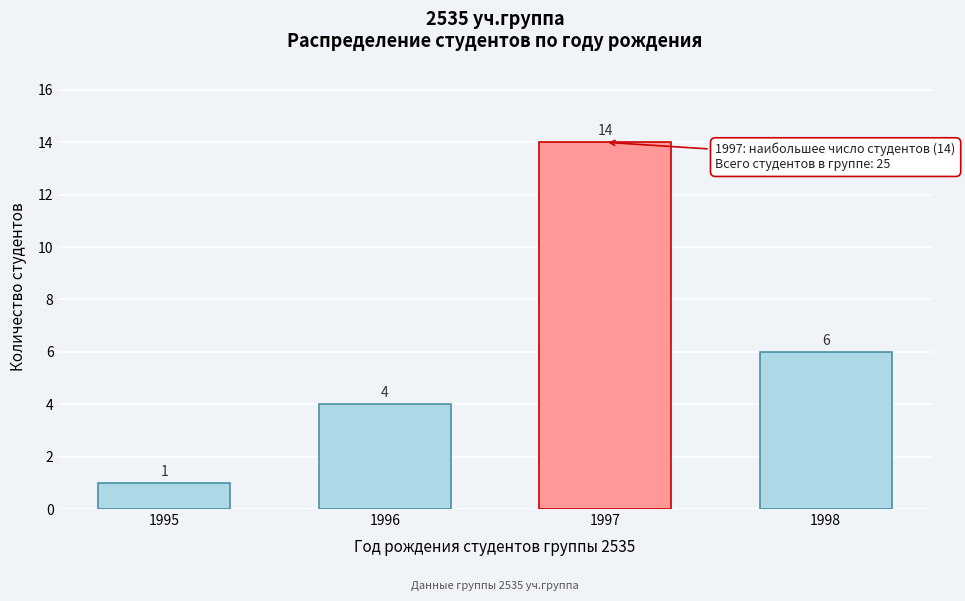

Reading left to right, list all the values displayed in this chart.

1	4	14	6